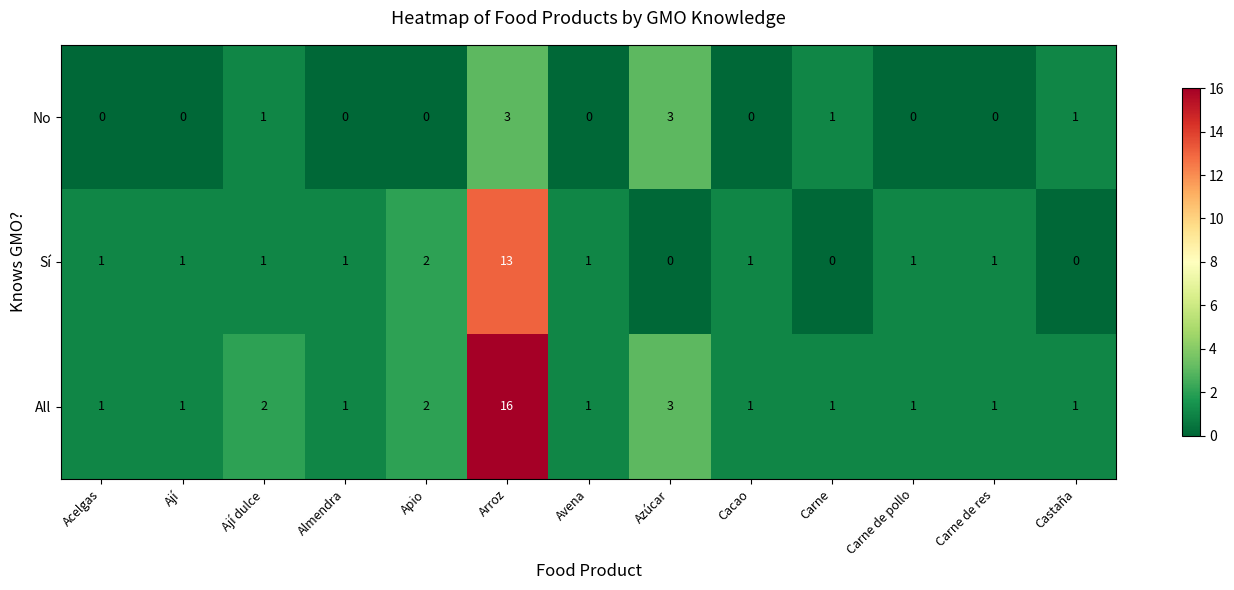

What is the maximum value for Sí?

13